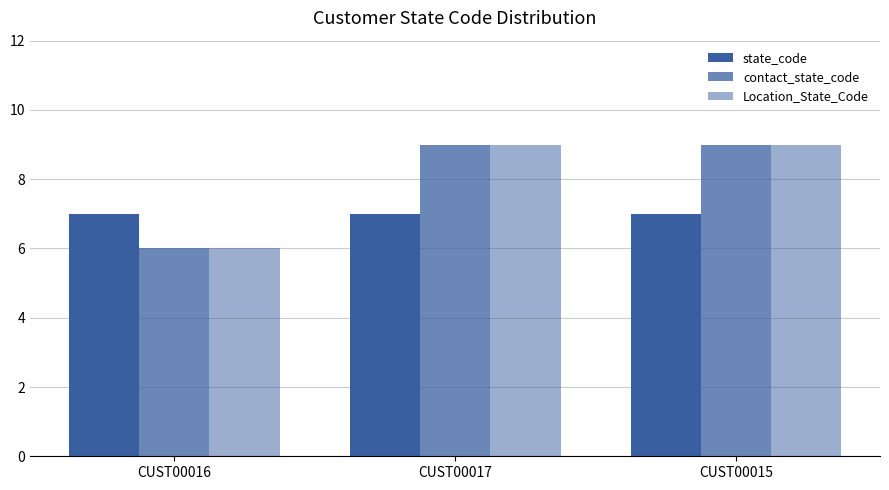

Are the bars horizontal?

No